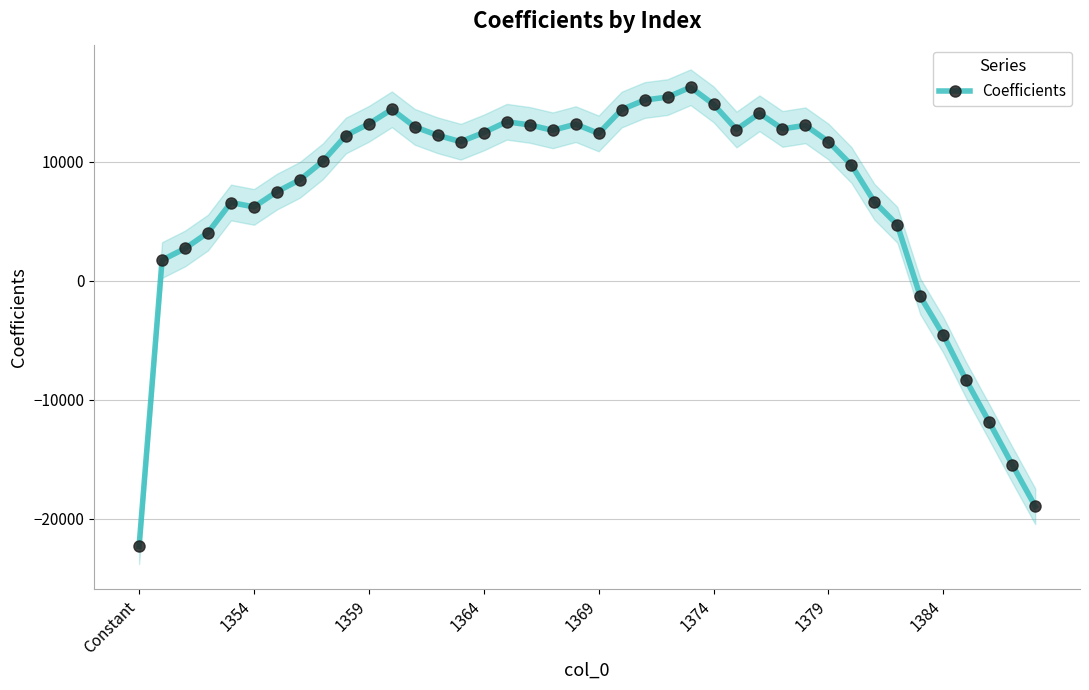

What is the value of the 2nd point from the left?

1740.2